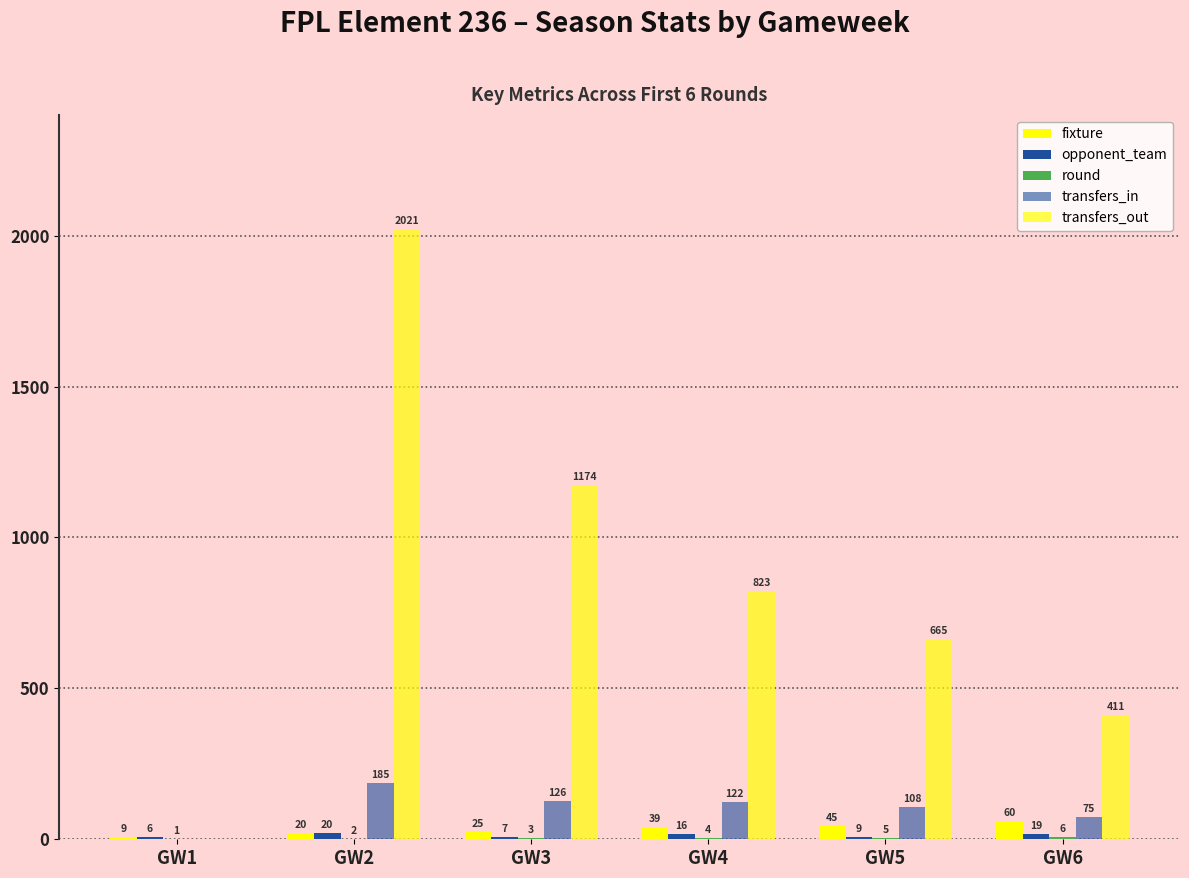

What is the approximate value of opponent_team at GW3?

7